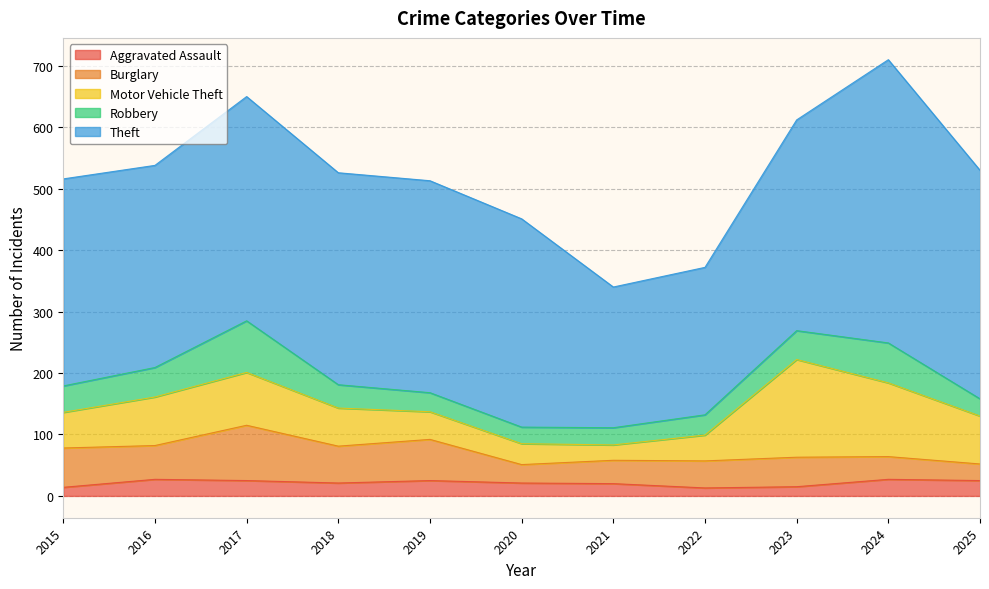

Which label corresponds to the smallest value in the chart?

2022